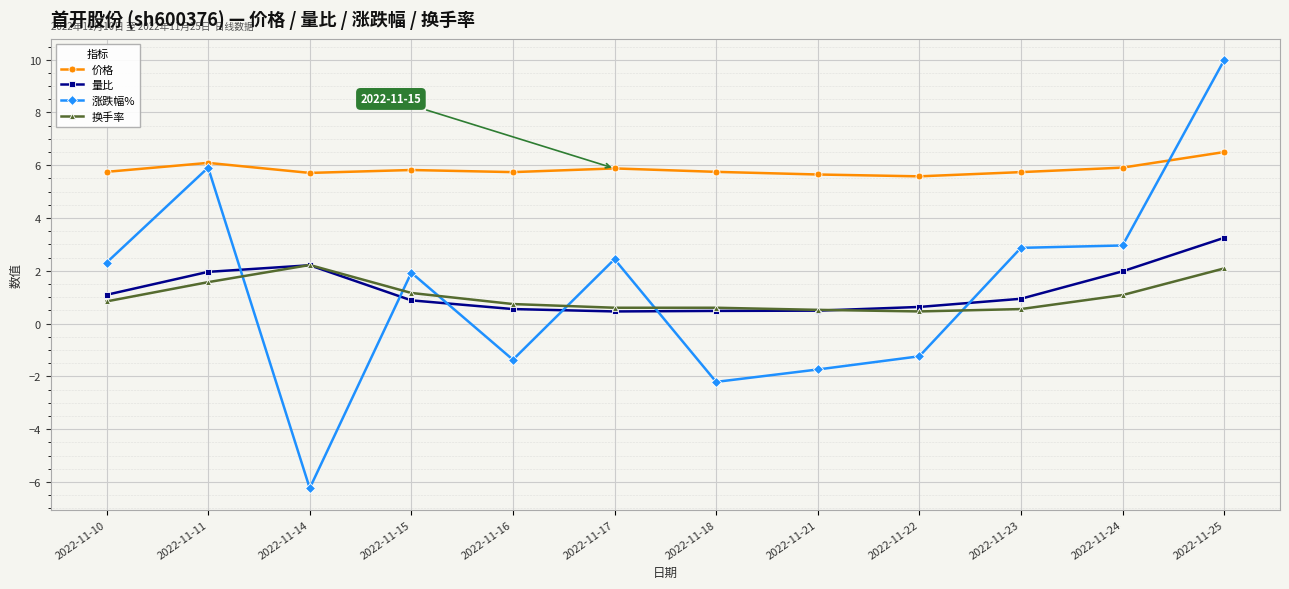

Does the chart display data point markers on the line(s)?

Yes